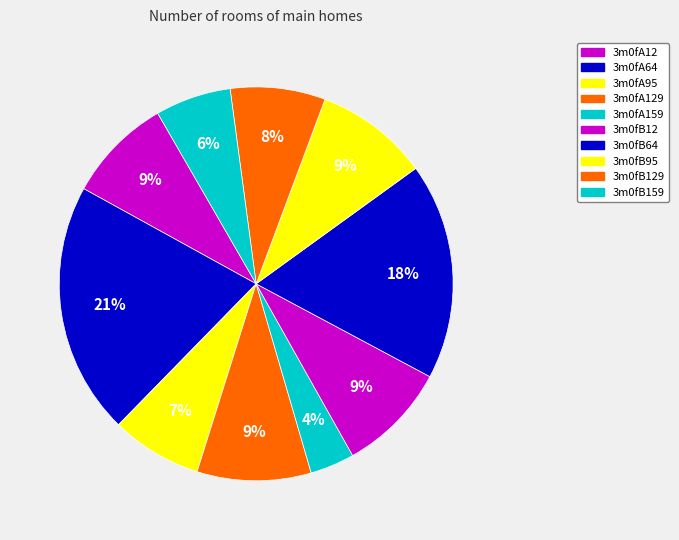

To the nearest percent, what is the average slice percentage?

10%